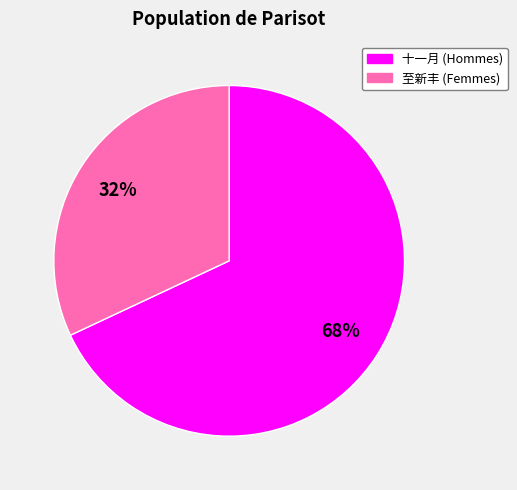

Which slice is the largest?

十一月 (Hommes)